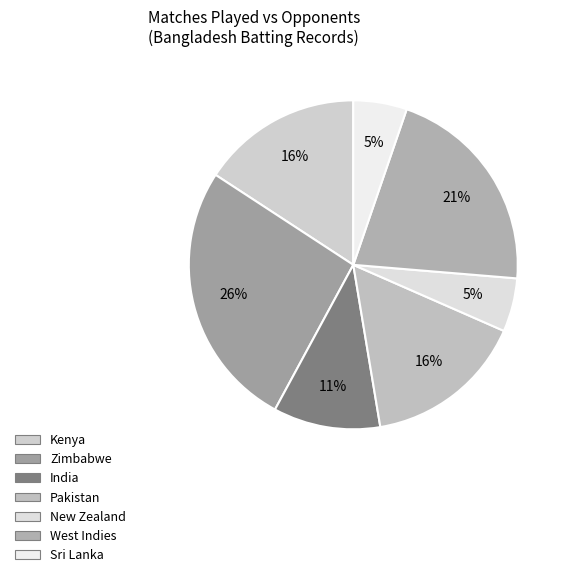

What is the largest slice in the pie chart?

Zimbabwe